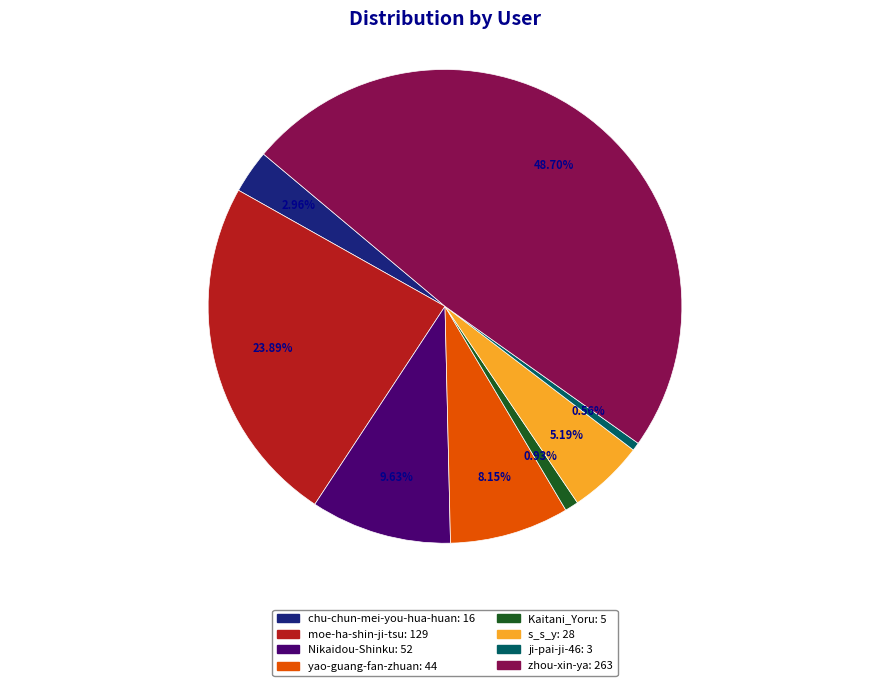

To the nearest percent, what percentage of the pie is s_s_y?

5%